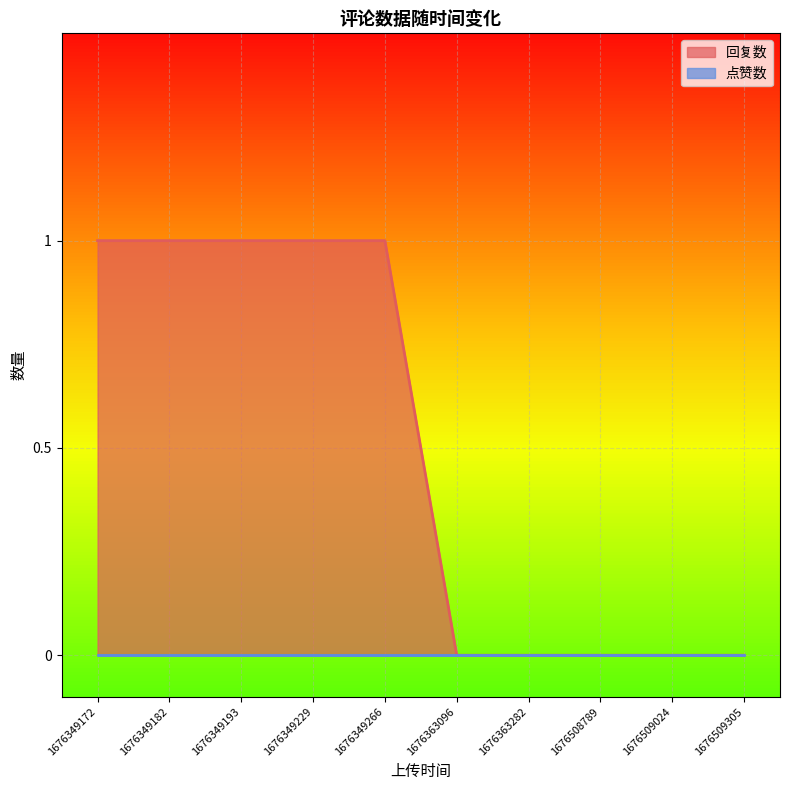

True or false: the data shows 0 at 1676363096.

True